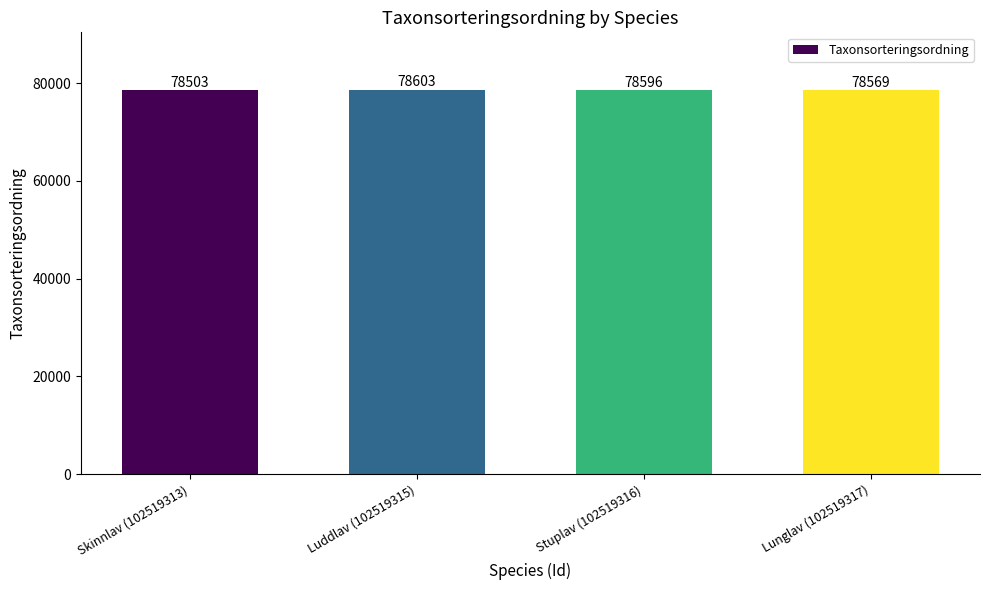

List the labels in order of value, smallest first.

Skinnlav (102519313), Lunglav (102519317), Stuplav (102519316), Luddlav (102519315)